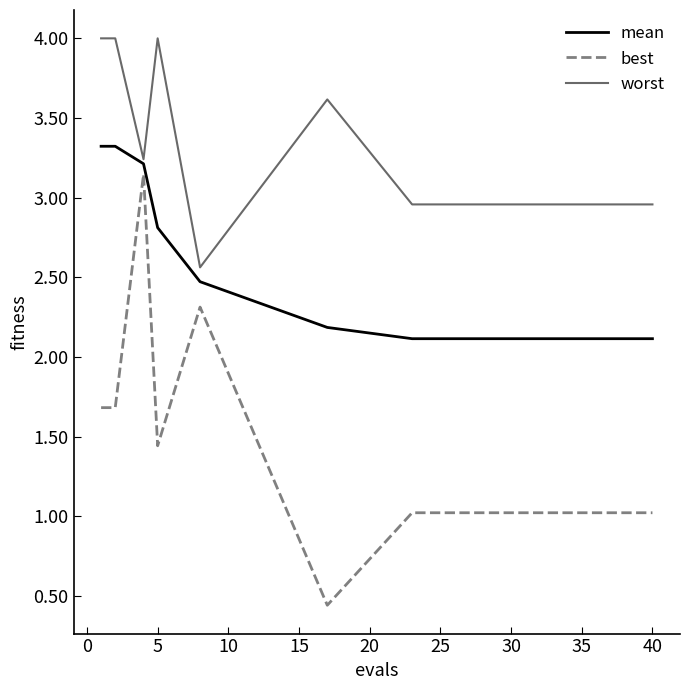

Count the number of data series in this chart.

3